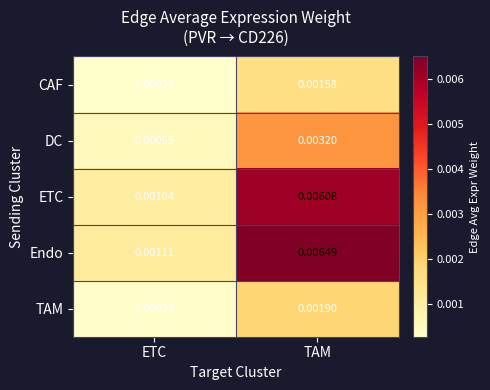

Is the value of DC at ETC greater than the value of CAF at TAM?

No